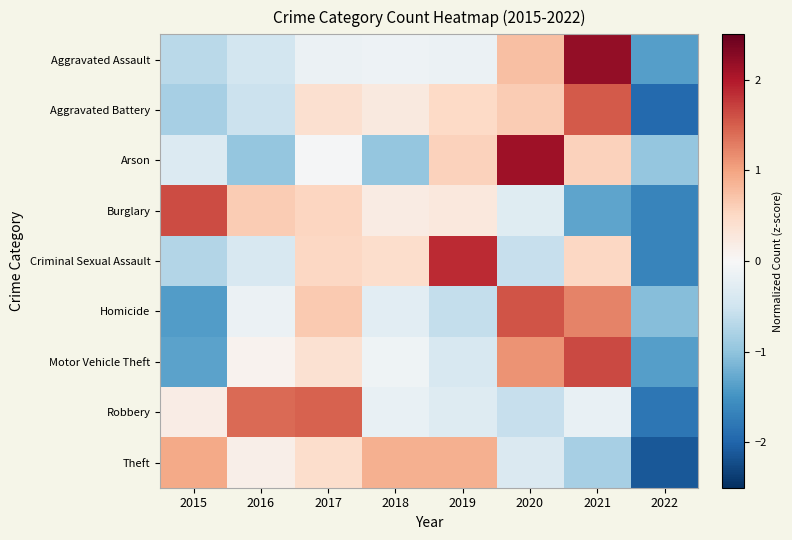

Rank the series by their maximum value, from highest to lowest.

Aggravated Assault, Arson, Criminal Sexual Assault, Motor Vehicle Theft, Burglary, Homicide, Aggravated Battery, Robbery, Theft